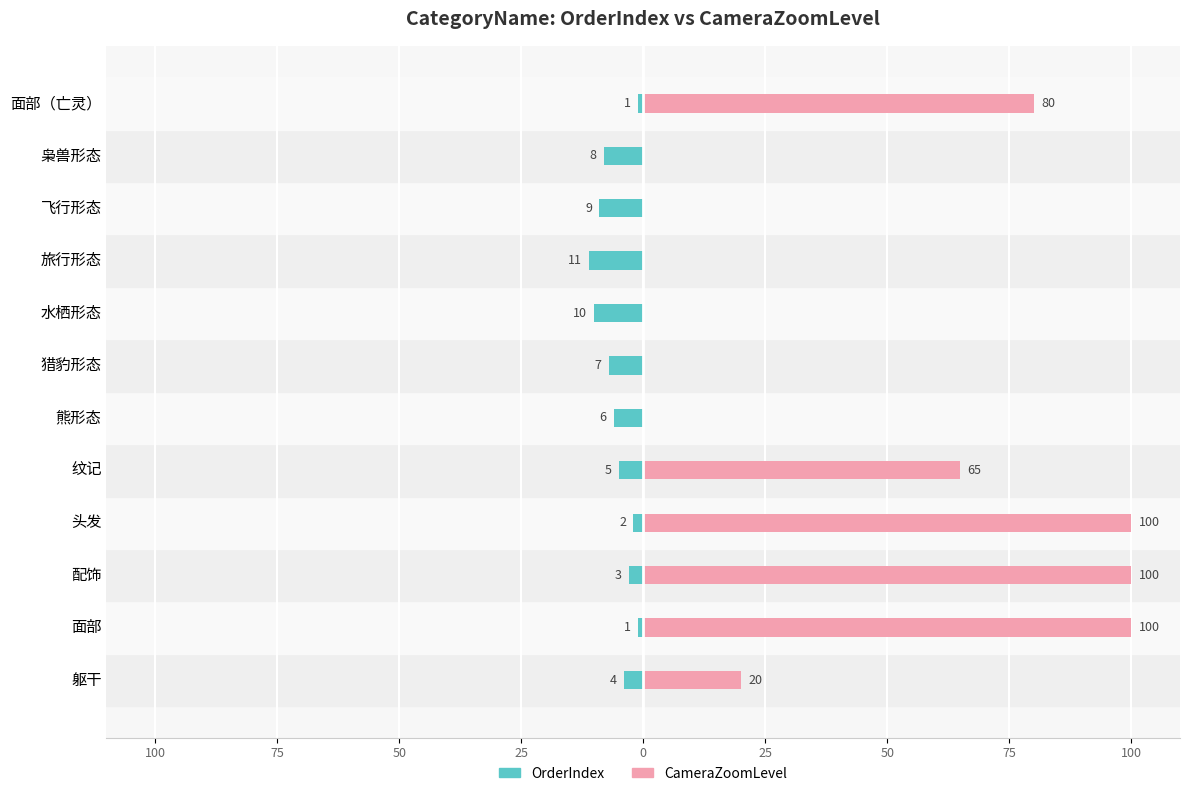

Reading right to left, list all the values displayed in this chart.

OrderIndex: -1	-8	-9	-11	-10	-7	-6	-5	-2	-3	-1	-4
CameraZoomLevel: 80	0	0	0	0	0	0	65	100	100	100	20